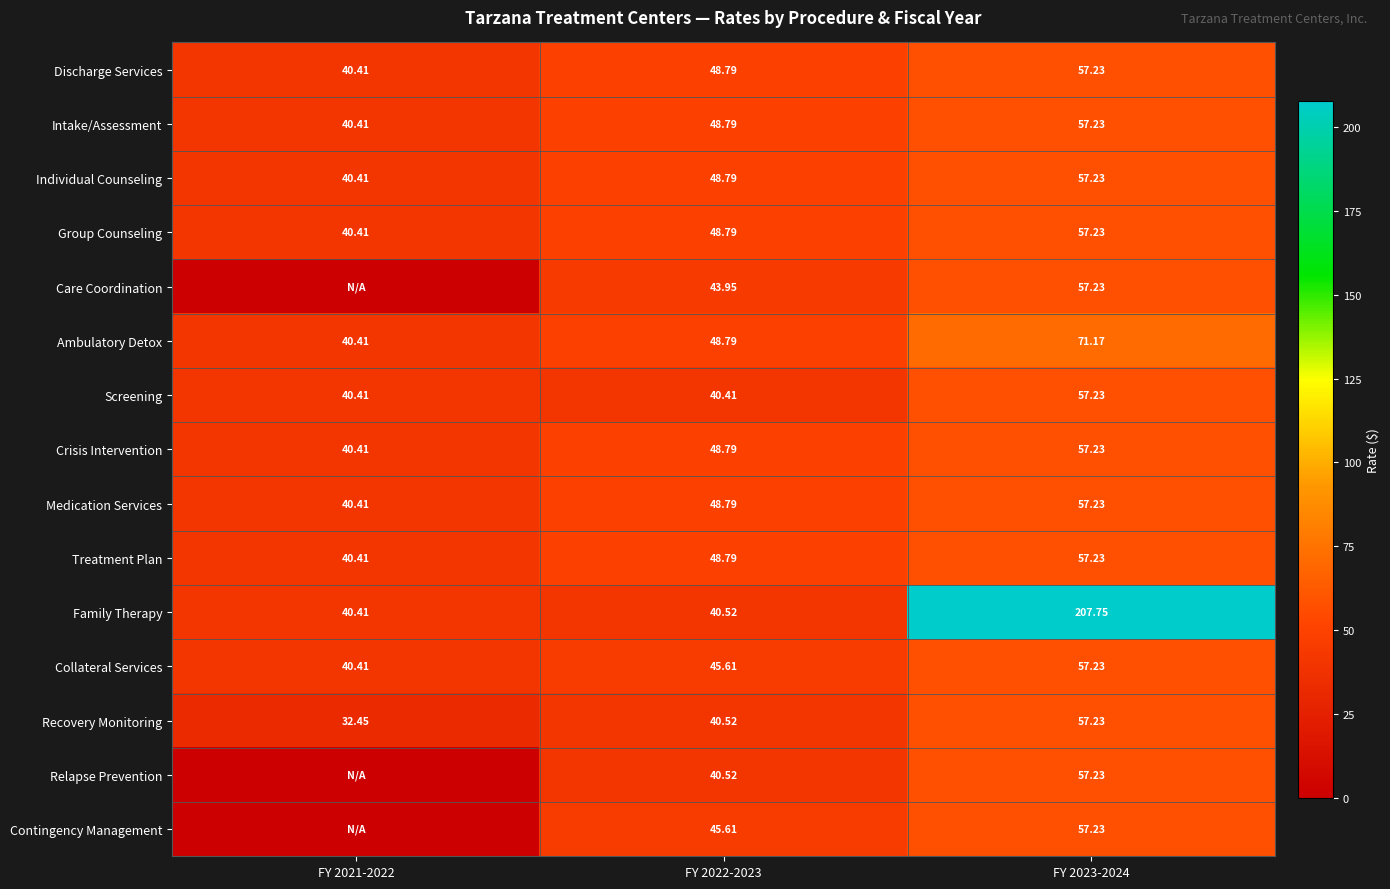

Is the value of Crisis Intervention at FY 2021-2022 greater than the value of Group Counseling at FY 2022-2023?

No